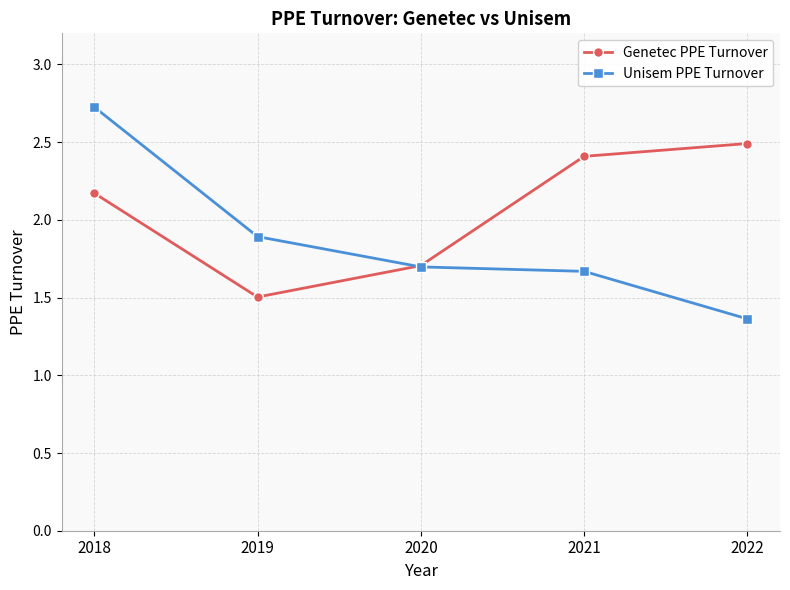

What is the average value of the Unisem PPE Turnover series?

1.9